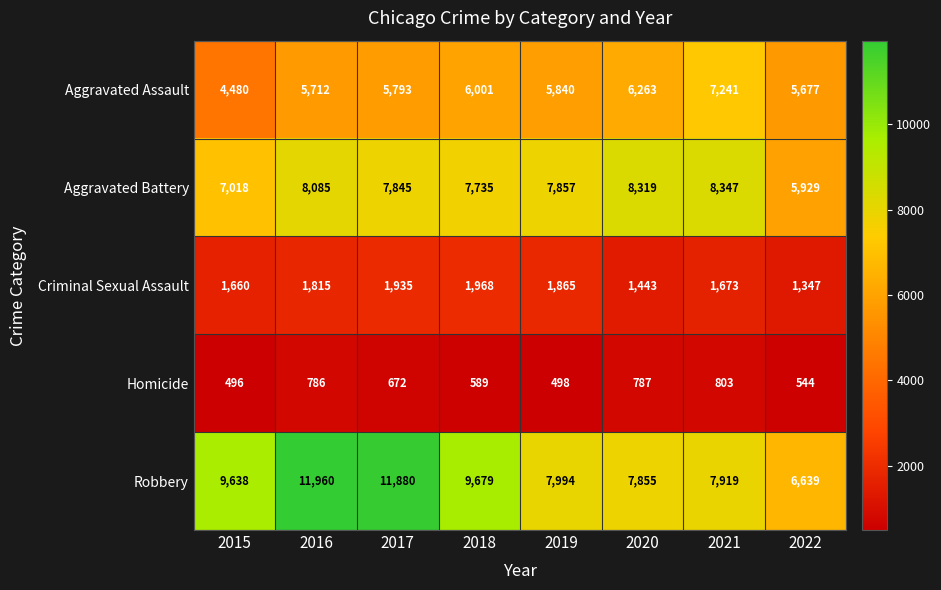

True or false: Robbery has a value of 11880 at 2017.

True